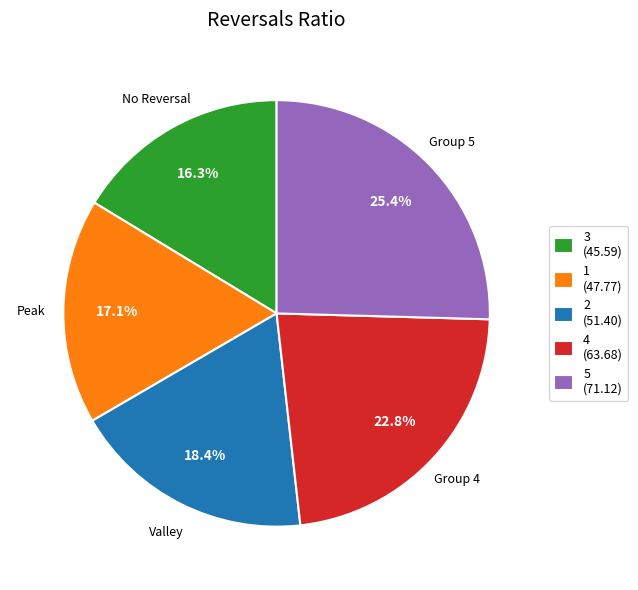

Does any single category account for the majority?

No